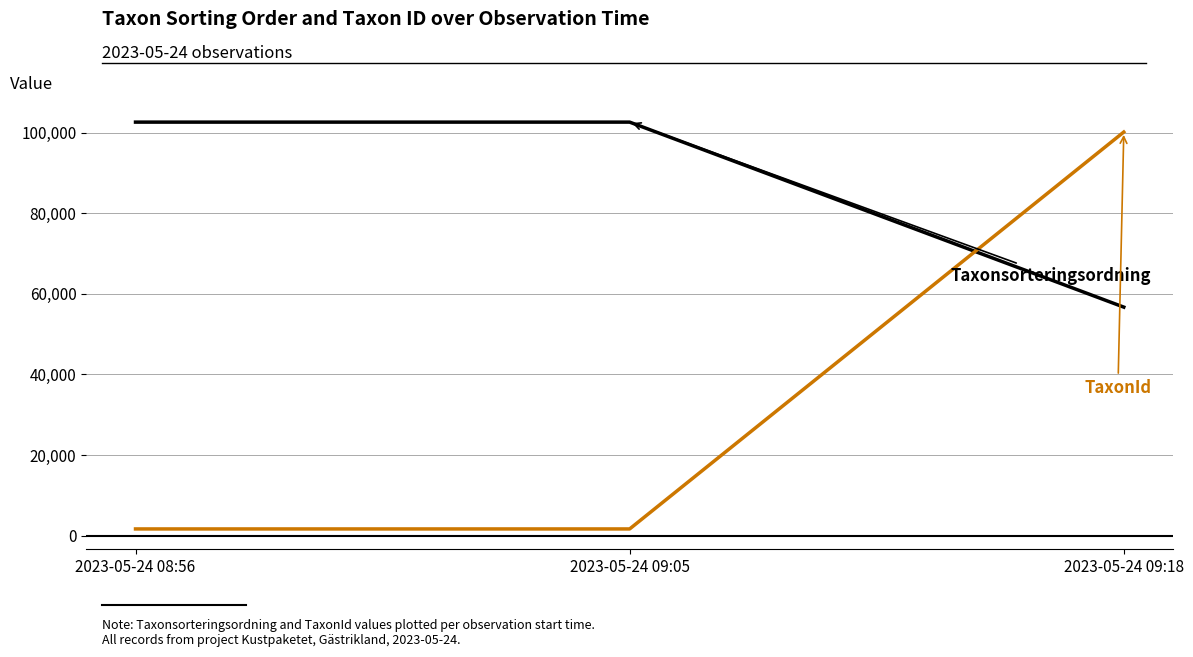

At which category is the sum across all series the highest?

2023-05-24 09:18